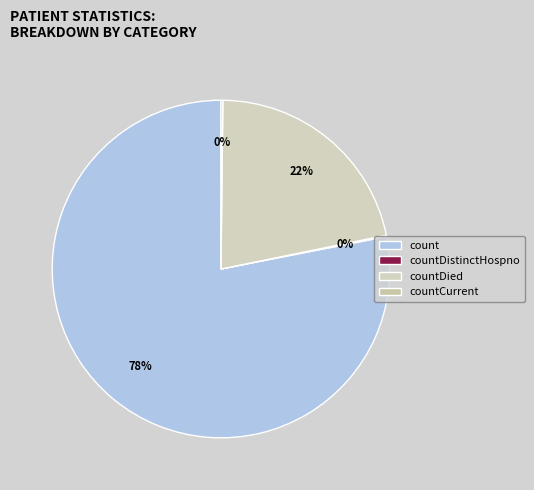

Which category has the biggest portion of the pie?

count